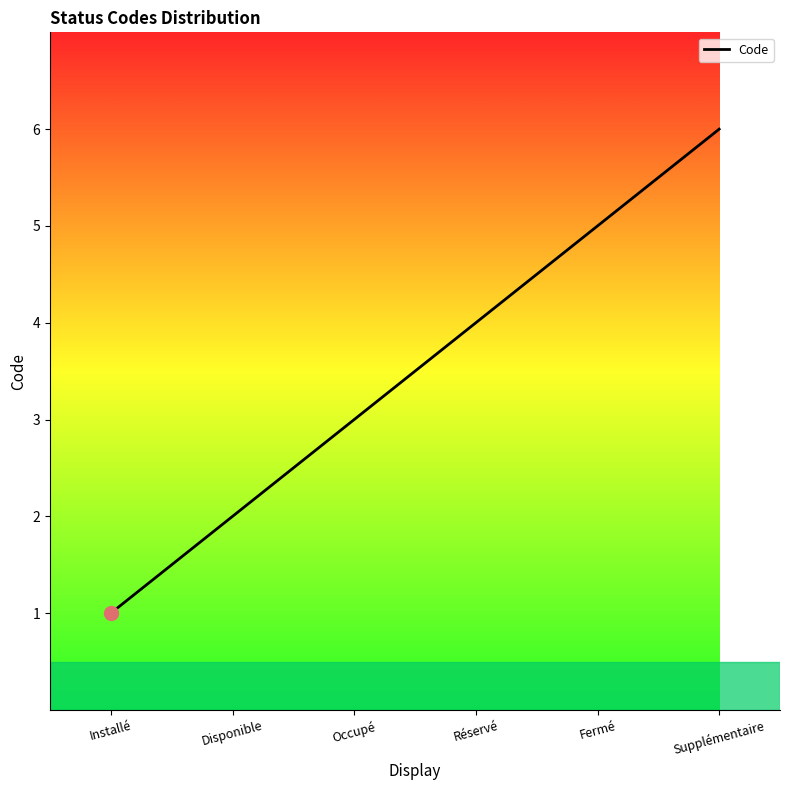

What position from the right is Réservé?

3